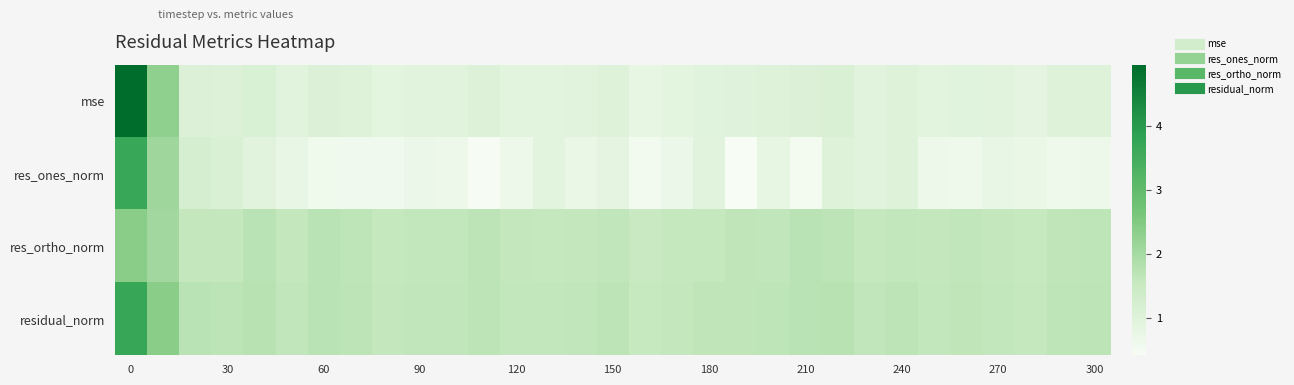

Rank the series by their maximum value, from lowest to highest.

res_ortho_norm, res_ones_norm, residual_norm, mse